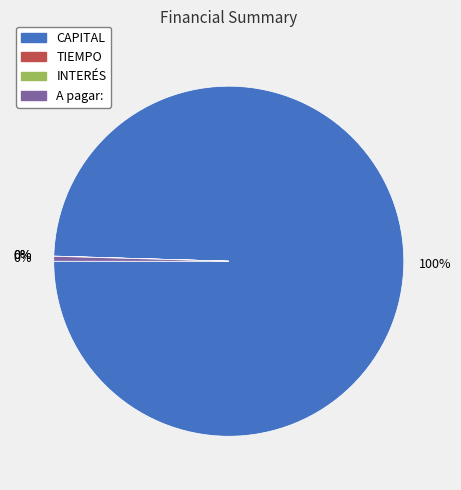

Does CAPITAL account for over 50% of the chart?

Yes